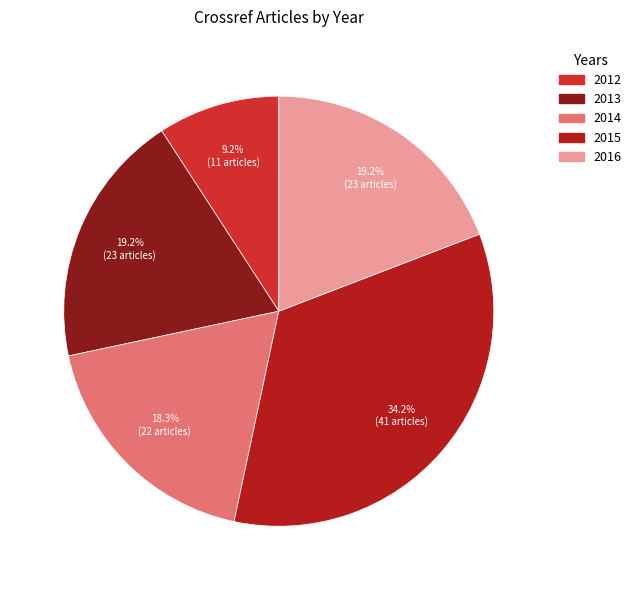

Is the sum of 2012 and 2016 greater than half?

No